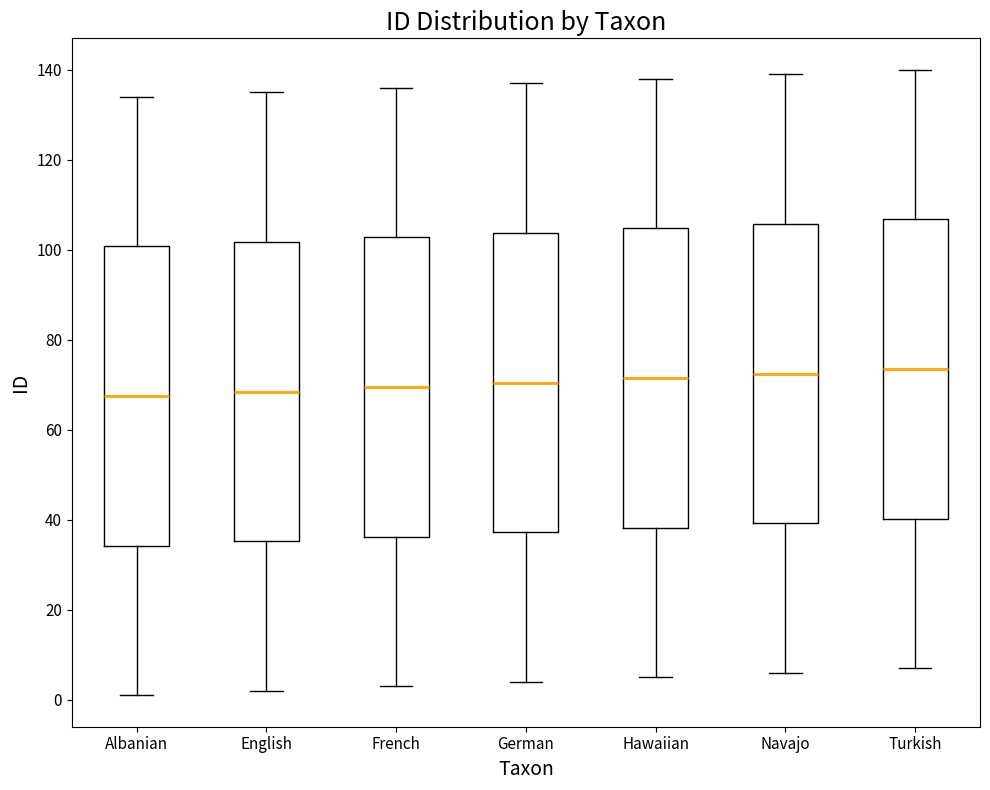

Reading left to right, read every box against the y-axis: the position of its median line, the range the box covers, and the ends of its whiskers. The values are not printed on the chart, so give them approximately, as read against the axis.

Albanian: median 68, box 34 to 100, whiskers 2 to 134
English: median 68, box 36 to 102, whiskers 2 to 136
French: median 70, box 36 to 102, whiskers 4 to 136
German: median 70, box 38 to 104, whiskers 4 to 138
Hawaiian: median 72, box 38 to 104, whiskers 6 to 138
Navajo: median 72, box 40 to 106, whiskers 6 to 140
Turkish: median 74, box 40 to 106, whiskers 8 to 140